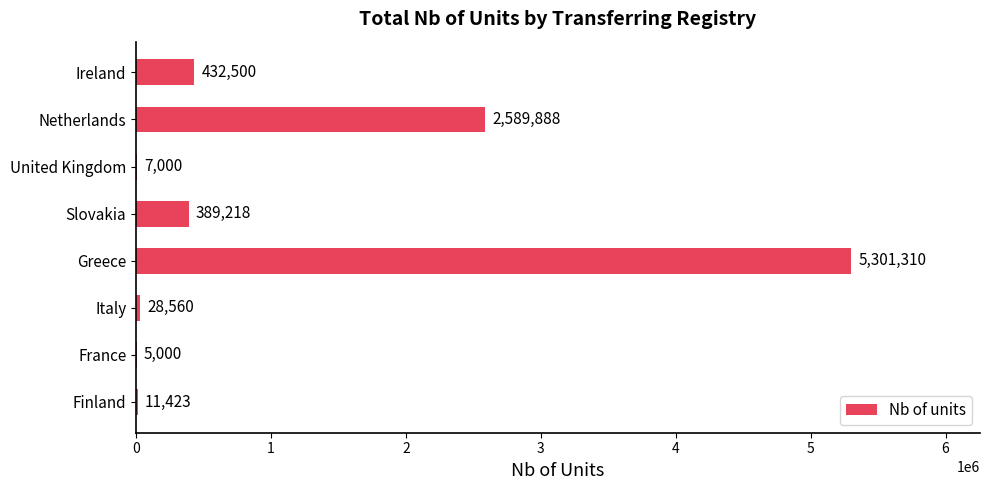

Reading bottom to top, transcribe all the data shown in this chart.

Finland=11423	France=5000	Italy=28560	Greece=5301310	Slovakia=389218	United Kingdom=7000	Netherlands=2589888	Ireland=432500